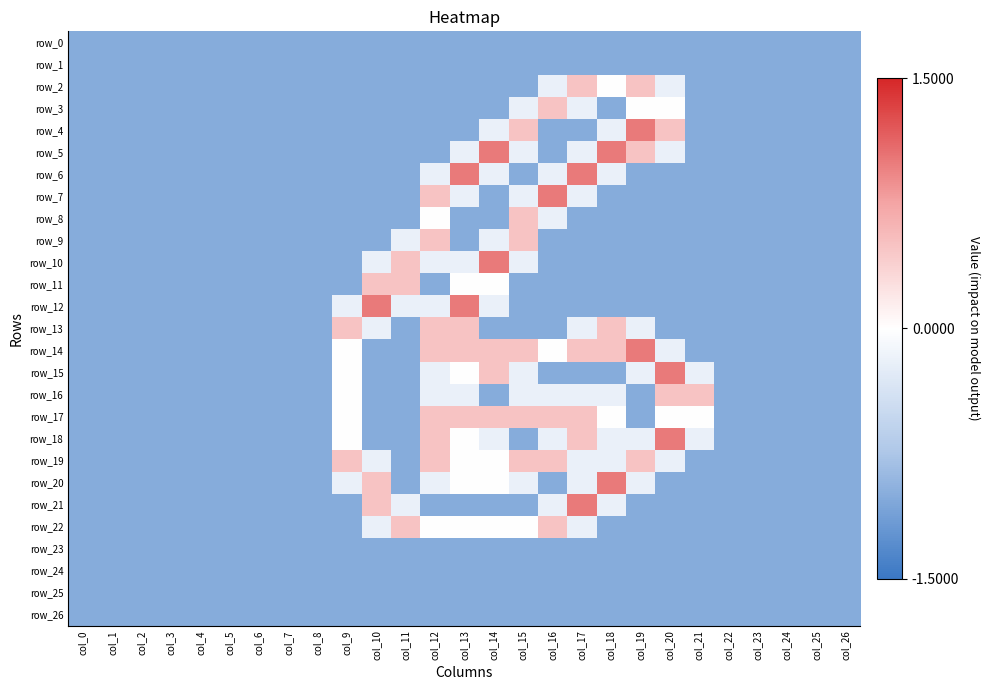

List the series in order of their peak value, highest first.

row_4, row_5, row_6, row_7, row_10, row_12, row_14, row_15, row_18, row_20, row_21, row_2, row_3, row_8, row_9, row_11, row_13, row_16, row_17, row_19, row_22, row_0, row_1, row_23, row_24, row_25, row_26